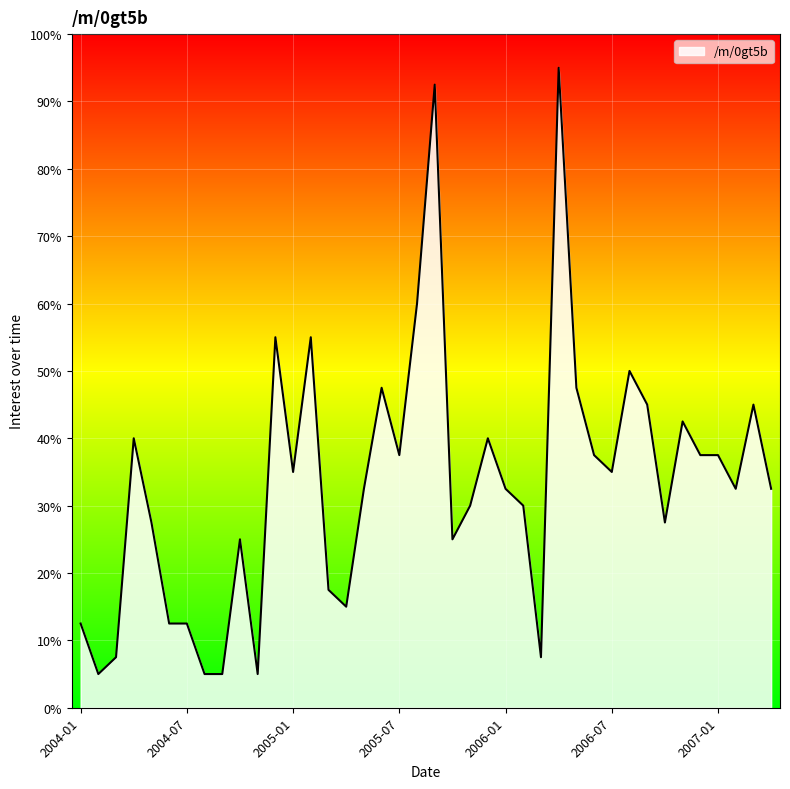

How many lines are shown in the chart?

1